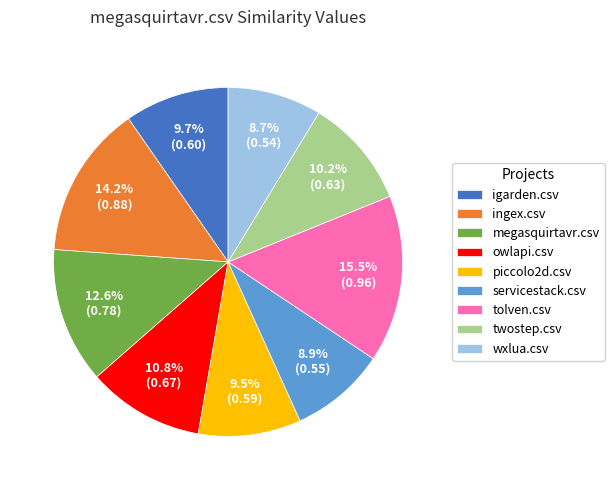

To the nearest percent, what is the difference between the twostep.csv and tolven.csv slice percentages?

5%